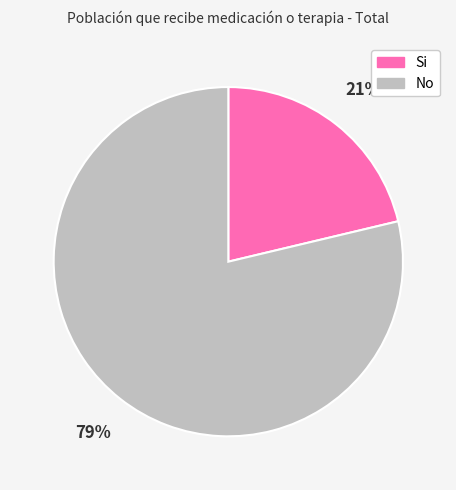

Do No and Si together represent more than half of the pie?

Yes